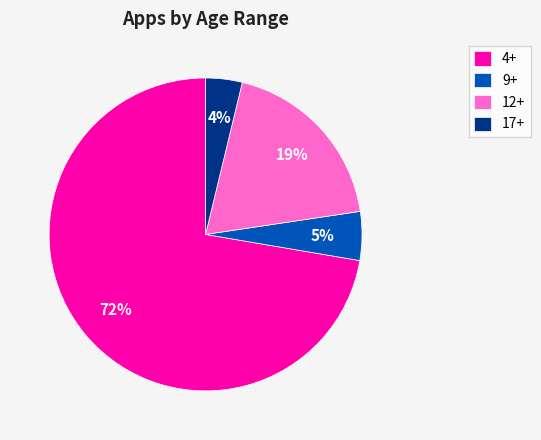

Do 12+ and 4+ together represent more than half of the pie?

Yes